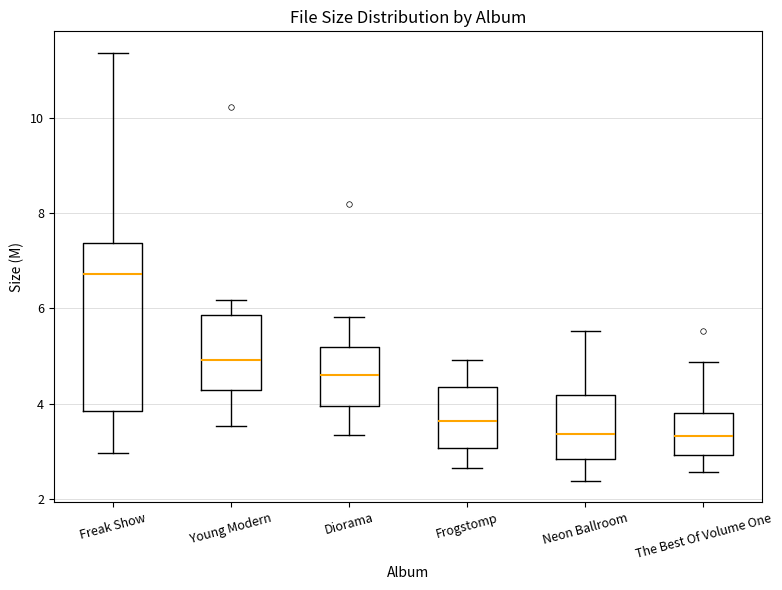

Reading left to right, transcribe this box plot: for each box, give where its median line is, the range the box spans, and where its two whiskers end, as read against the y-axis. The values are not printed on the chart, so give them approximately, as read against the axis.

Freak Show: median 6.8, box 3.8 to 7.4, whiskers 3.0 to 11.4
Young Modern: median 5.0, box 4.2 to 5.8, whiskers 3.6 to 6.2
Diorama: median 4.6, box 4.0 to 5.2, whiskers 3.4 to 5.8
Frogstomp: median 3.6, box 3.0 to 4.4, whiskers 2.6 to 5.0
Neon Ballroom: median 3.4, box 2.8 to 4.2, whiskers 2.4 to 5.6
The Best Of Volume One: median 3.4, box 3.0 to 3.8, whiskers 2.6 to 4.8